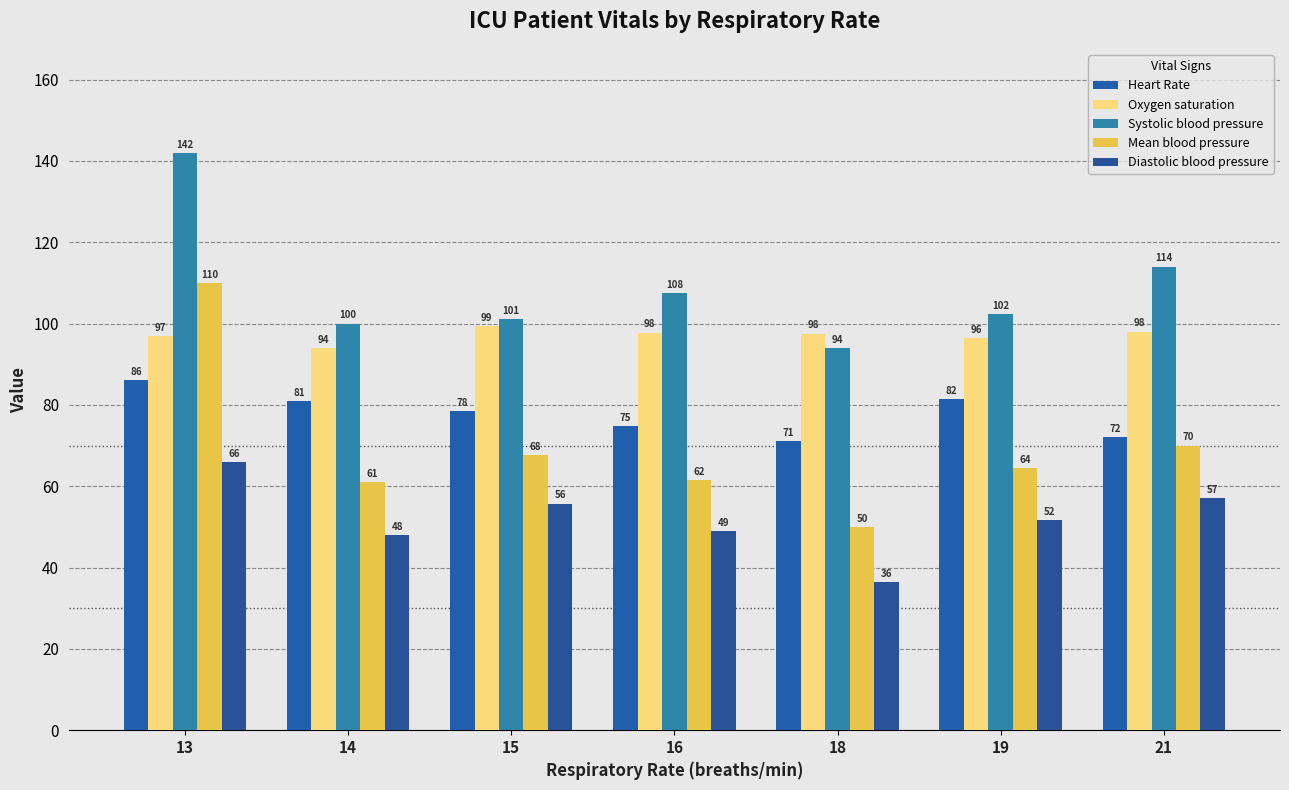

Which series has the largest range (max minus min)?

Mean blood pressure